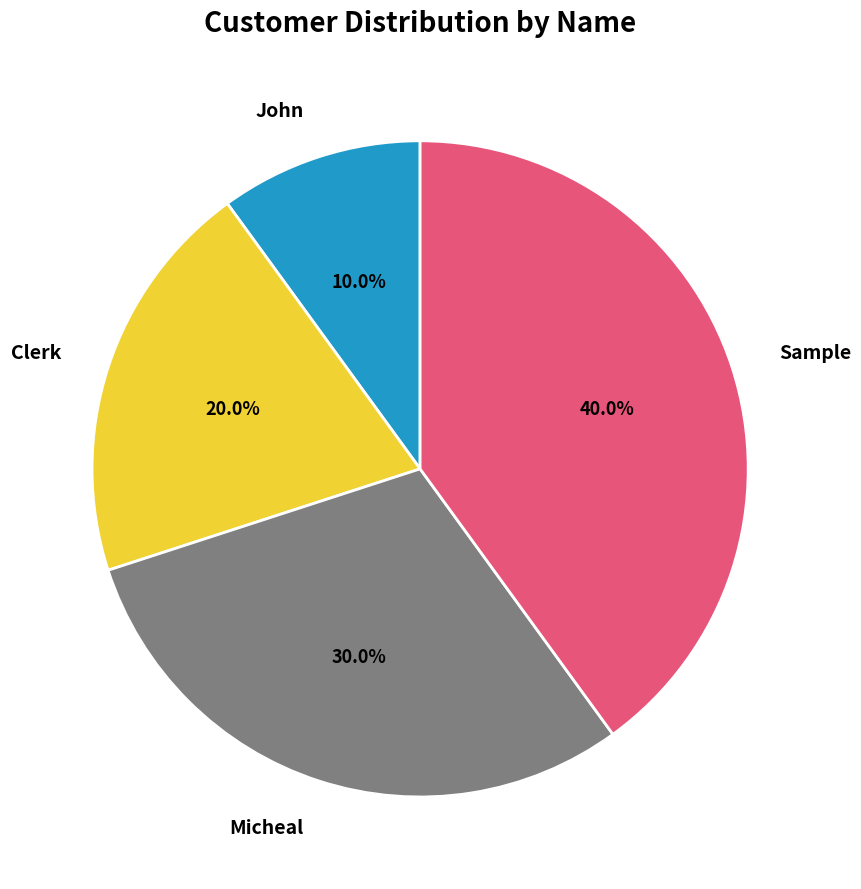

Which category has the smallest portion of the pie?

John